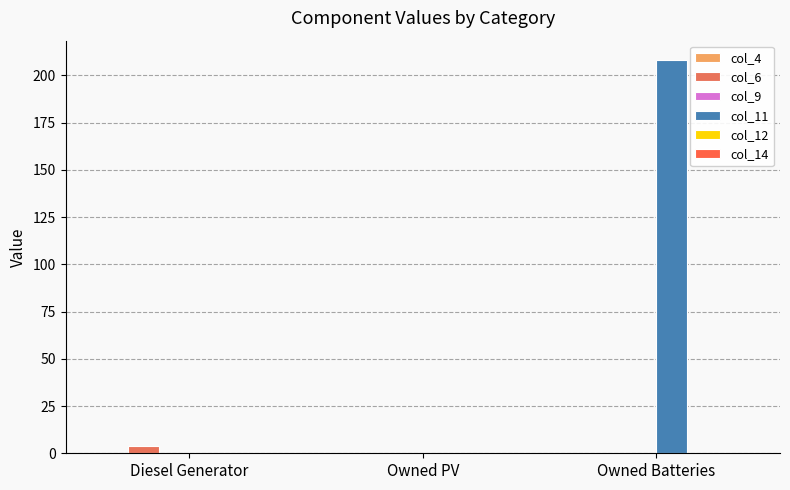

Which series has the widest spread of values?

col_11